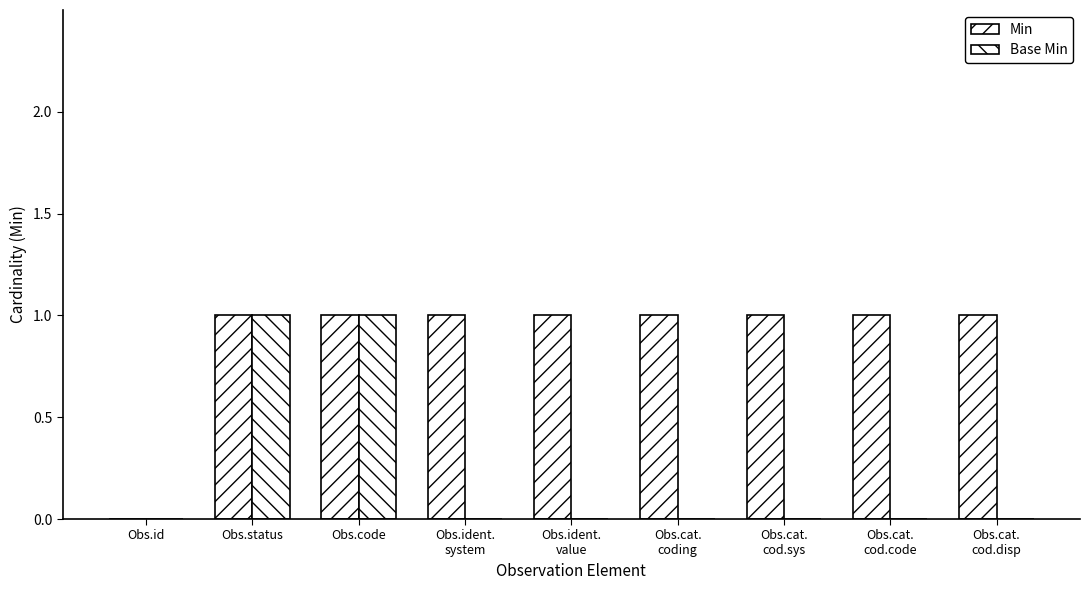

How many groups of bars are there?

9